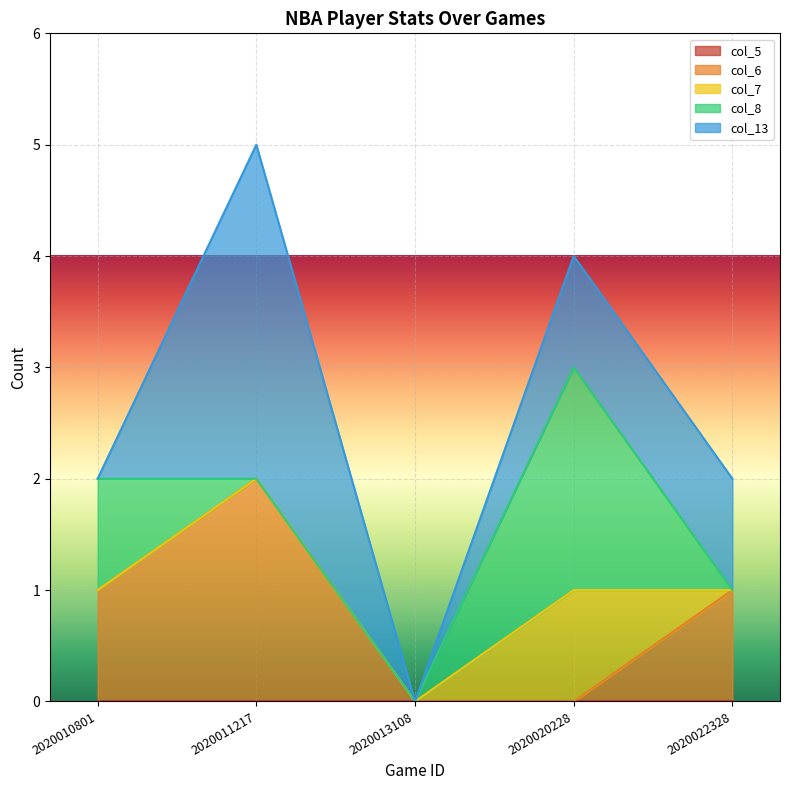

At which label does col_5 reach its minimum?

2020010801